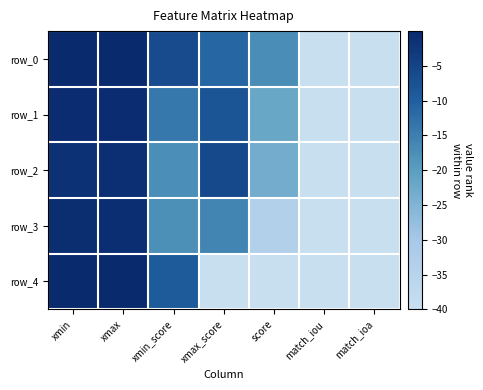

Which series changed the most between xmax and xmax_score?

row_4